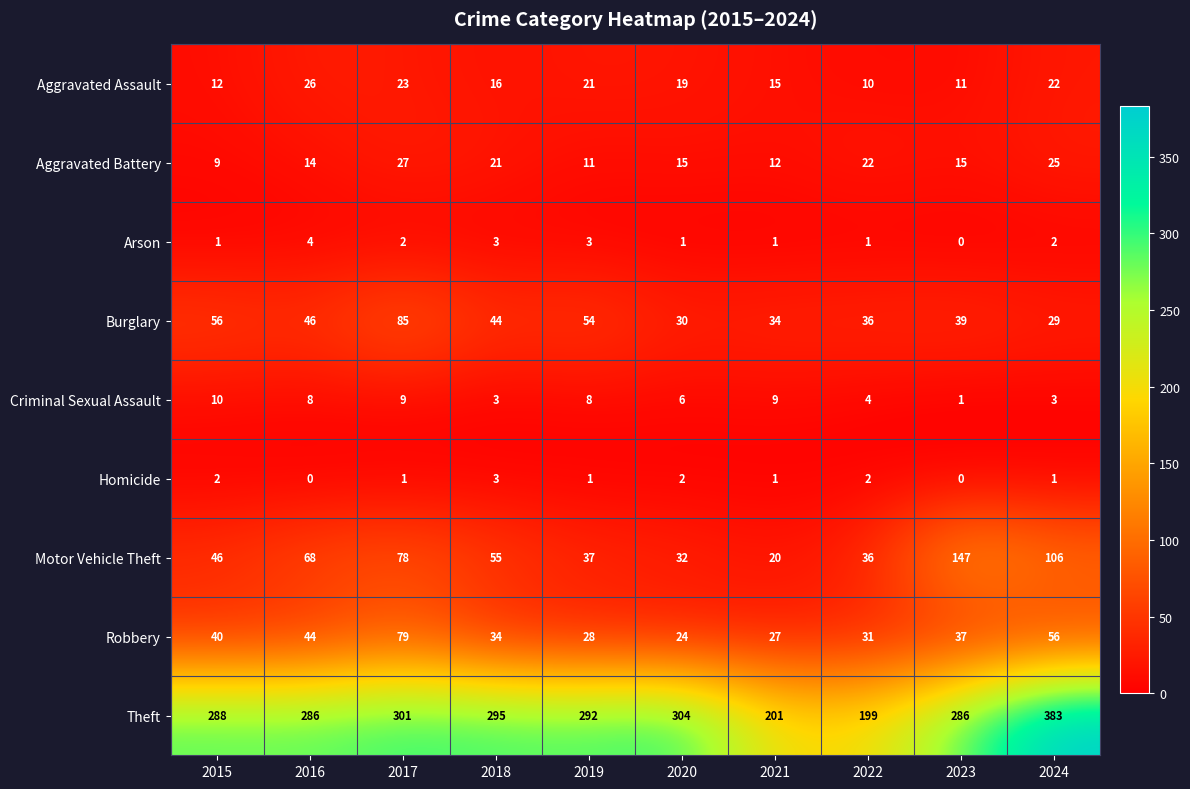

How many distinct data groups are displayed?

9